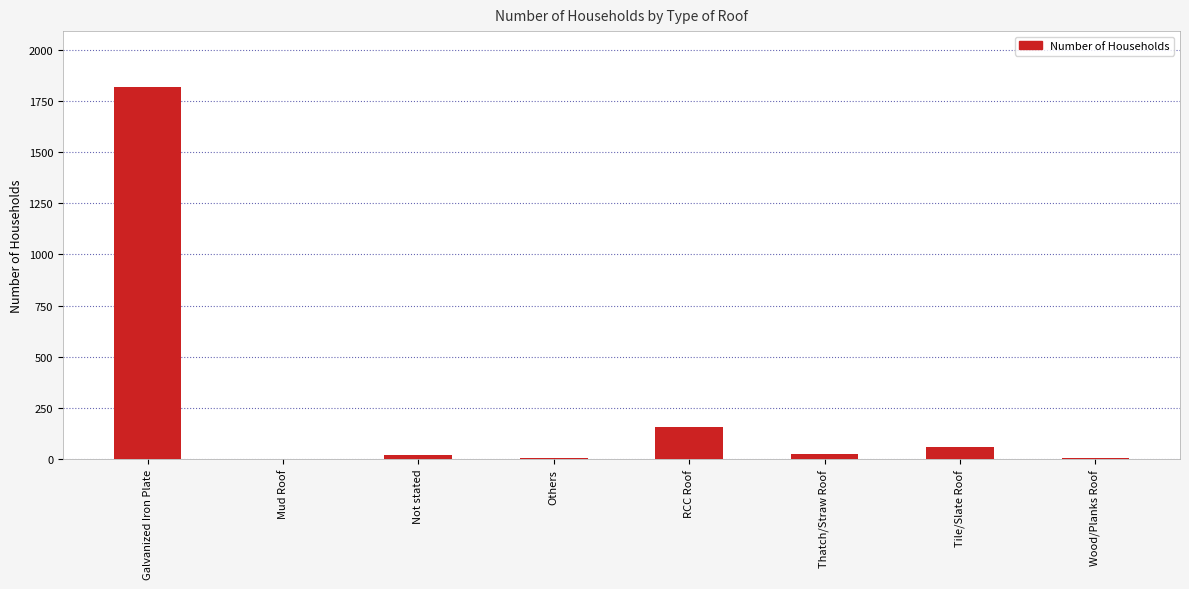

What is the sum of all values?

2089